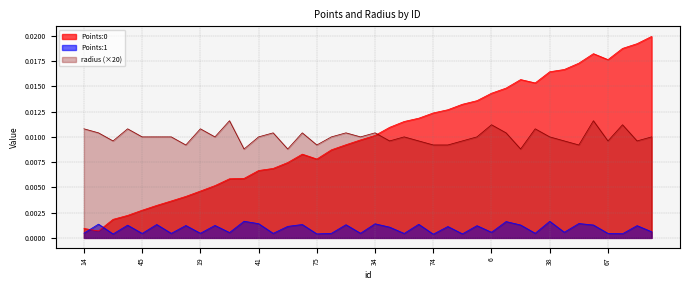

Is it true that Points:0 equals 0.0 at 75?

True